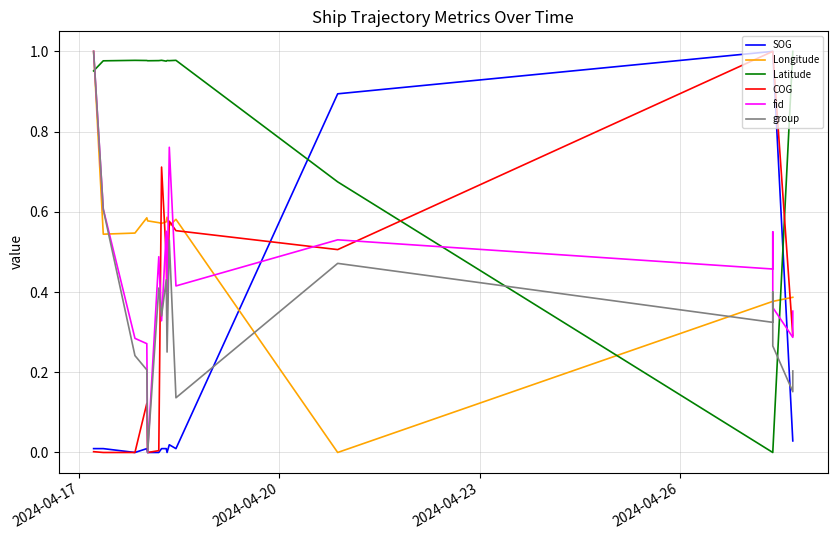

What is the difference between the maximum and minimum values in the COG series?

1.0